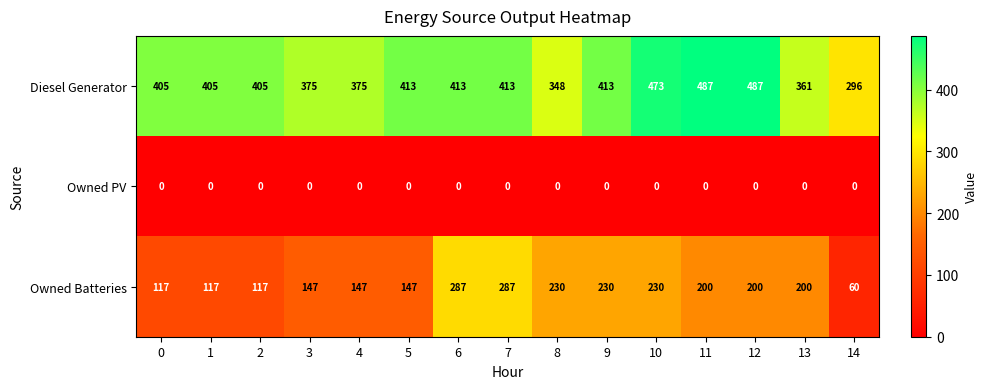

Between 5 and 9, which series saw the biggest shift?

Owned Batteries